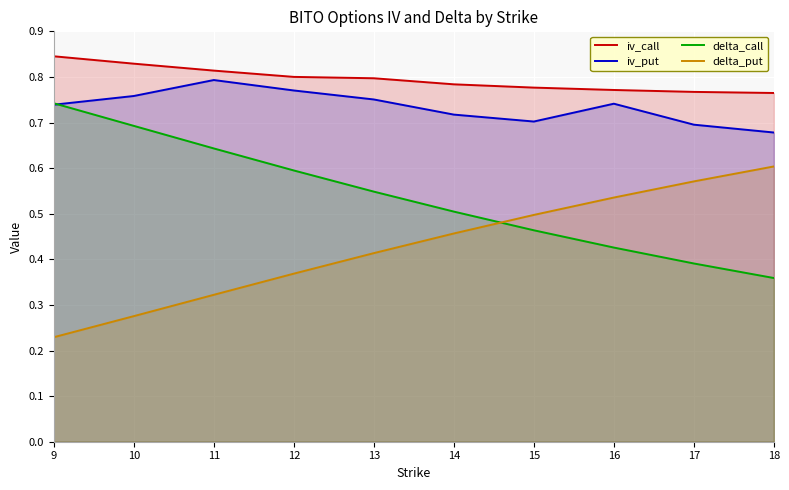

At how many categories does at least one series exceed 0?

10